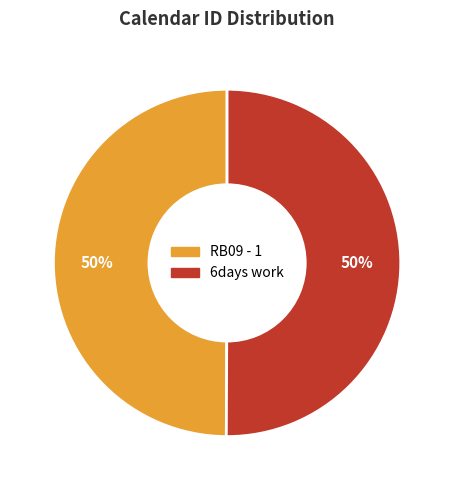

To the nearest percent, what is the combined percentage of RB09 - 1 and 6days work?

100%